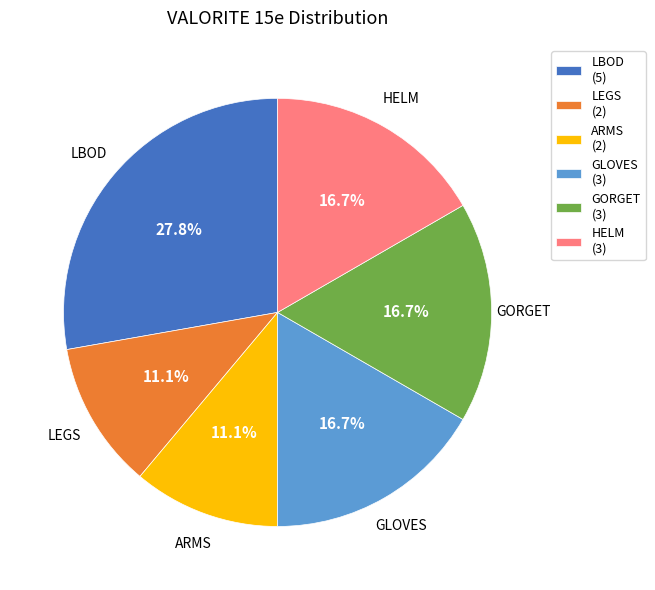

What is the largest slice in the pie chart?

LBOD